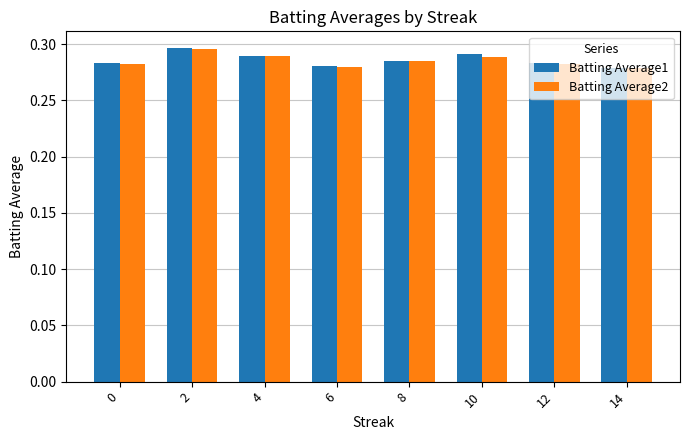

How many bars are there in each group?

2